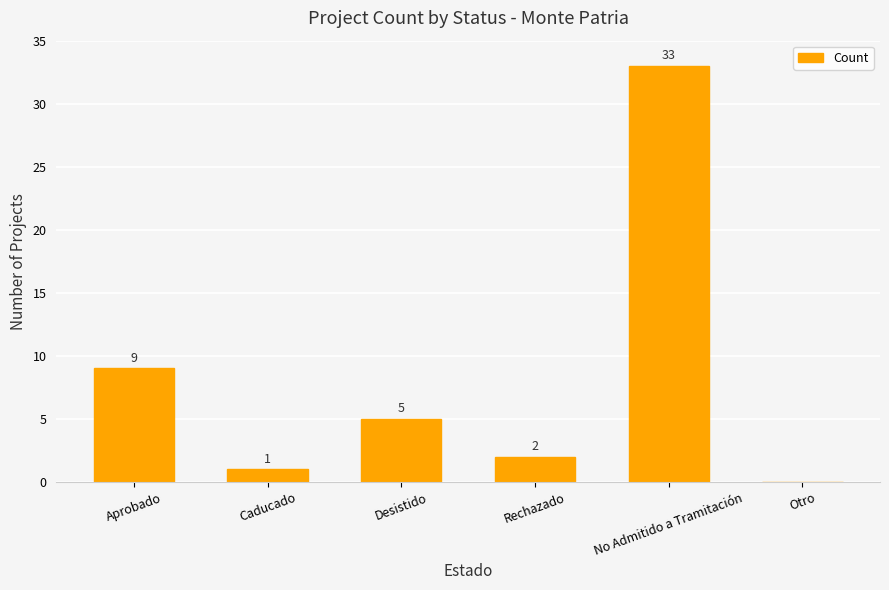

The chart shows a value of 9 at Aprobado. True or false?

True